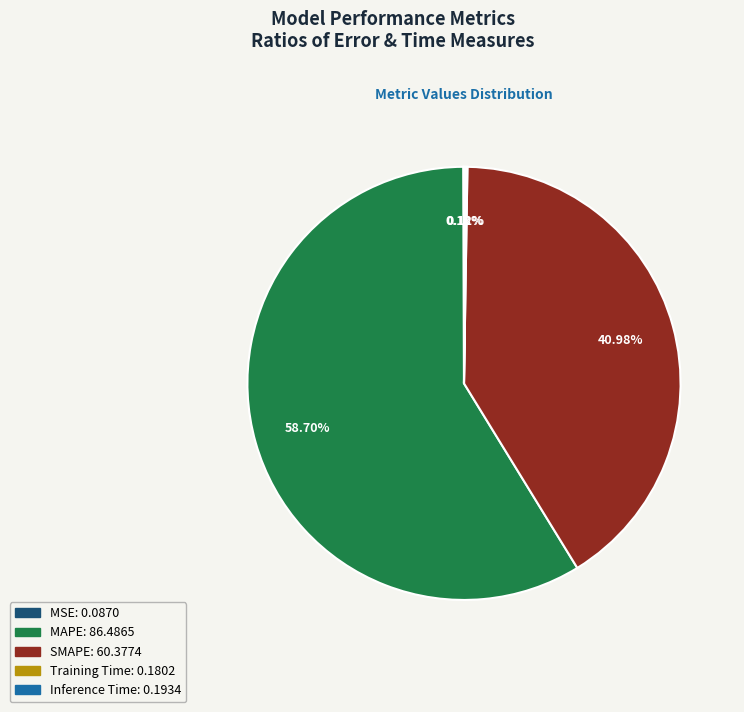

Which slice is the largest?

MAPE